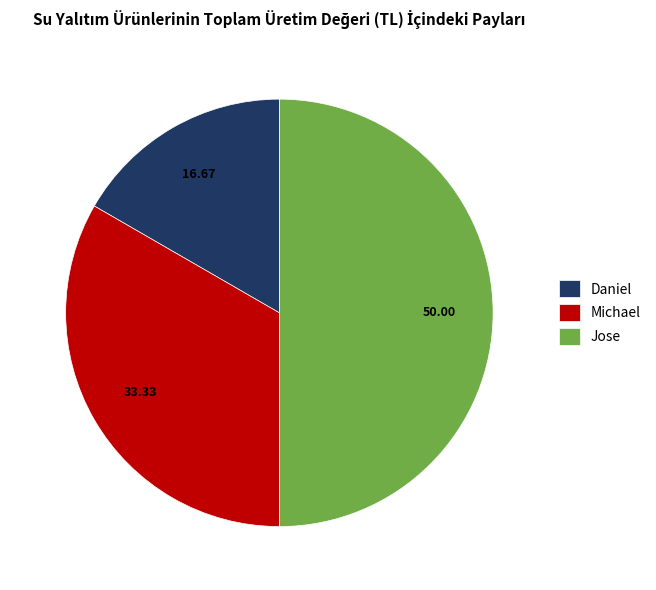

Is Michael the majority of the pie?

No